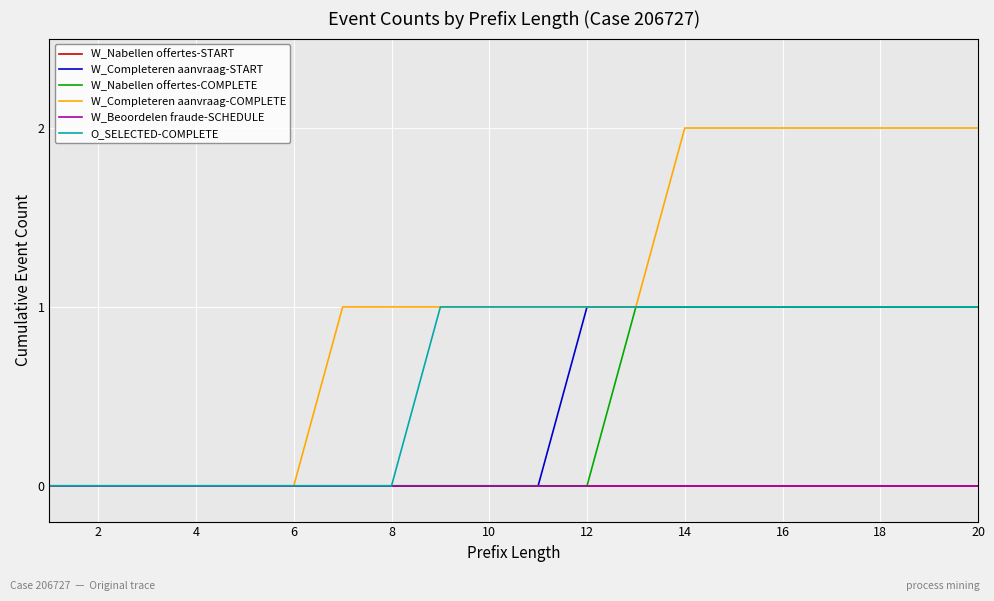

Does the chart display data point markers on the line(s)?

No